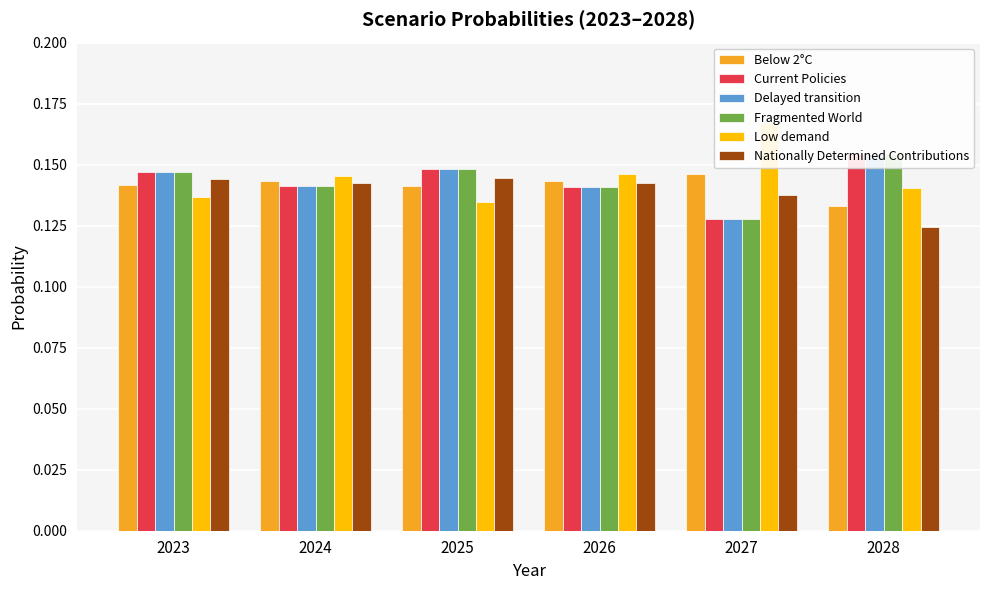

The value of Below 2°C at 2024 is 0.0. True or false?

False